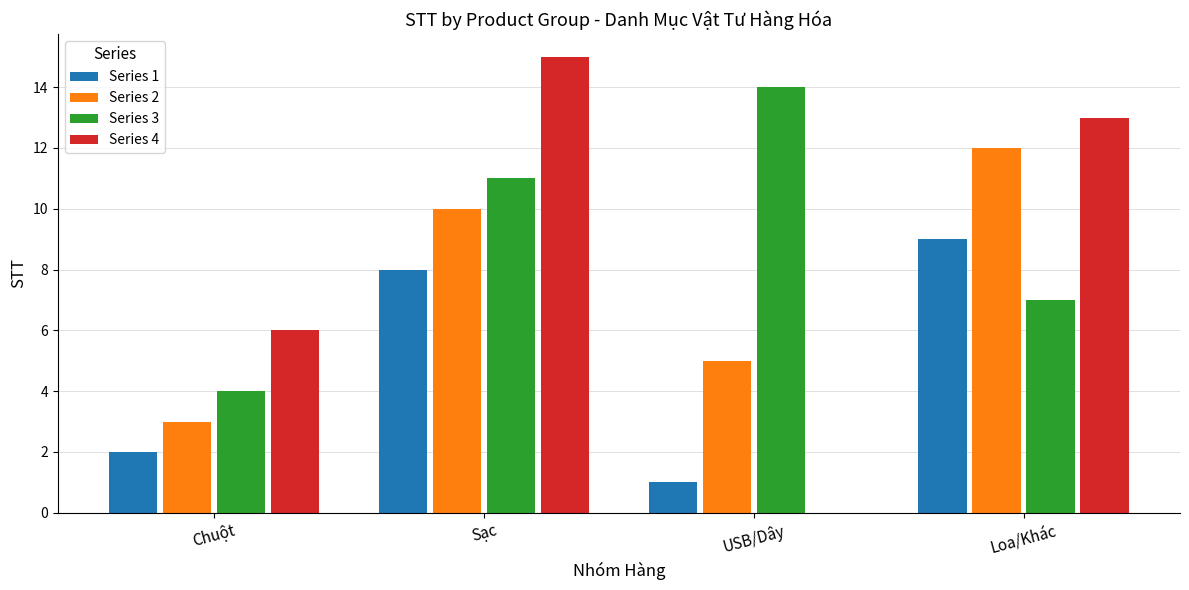

At which label does Series 4 reach its peak?

Sạc